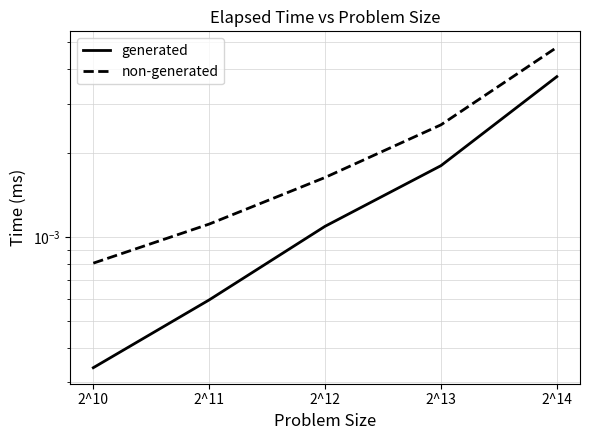

True or false: generated has a value of 0.0 at 2^10.

False